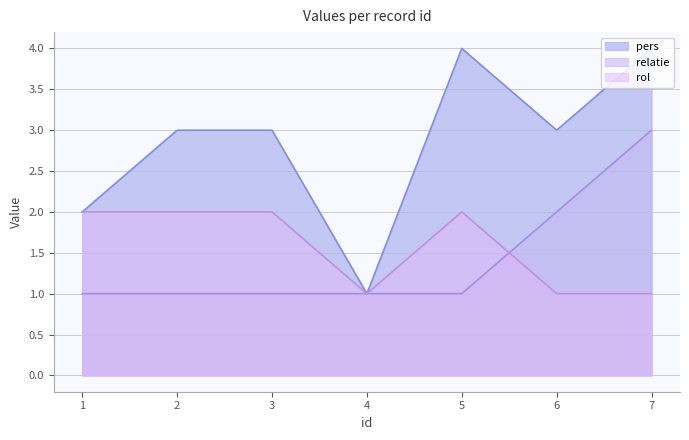

At which category does rol reach its first local valley?

4